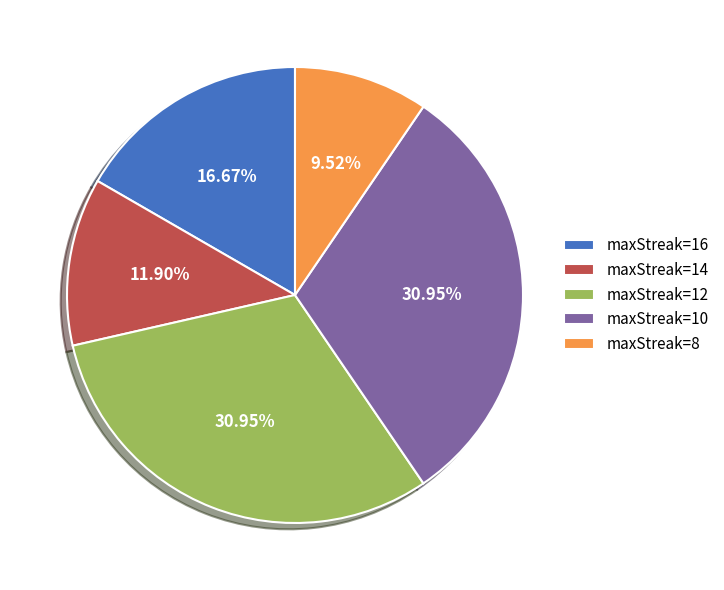

Count the number of slices in the pie.

5